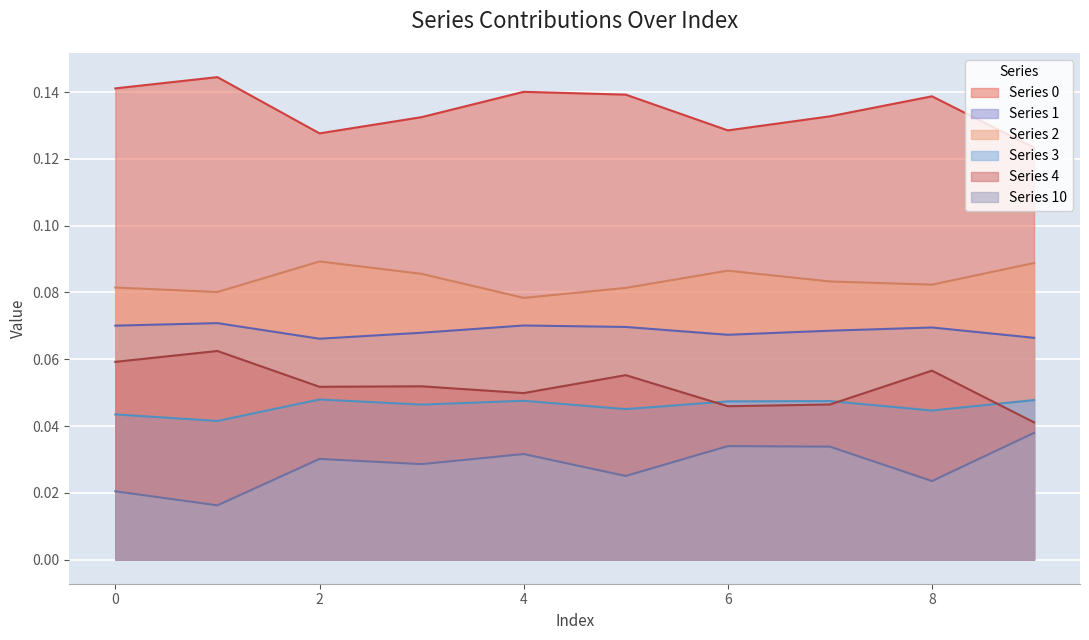

Does the chart display data point markers on the line(s)?

No